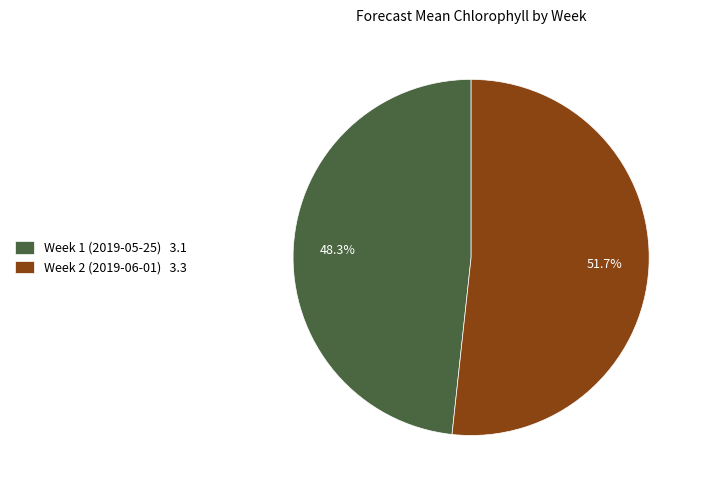

True or false: Week 2 (2019-06-01) accounts for 52% of the total.

True